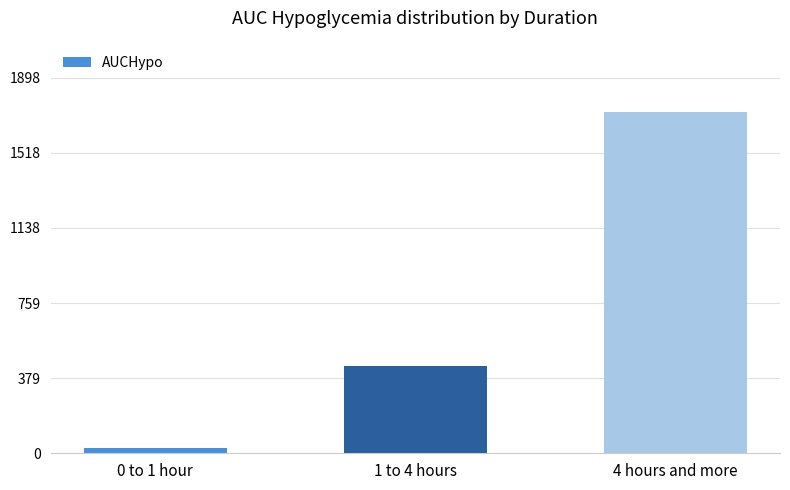

Is it true that the value at 0 to 1 hour is 27.5?

True